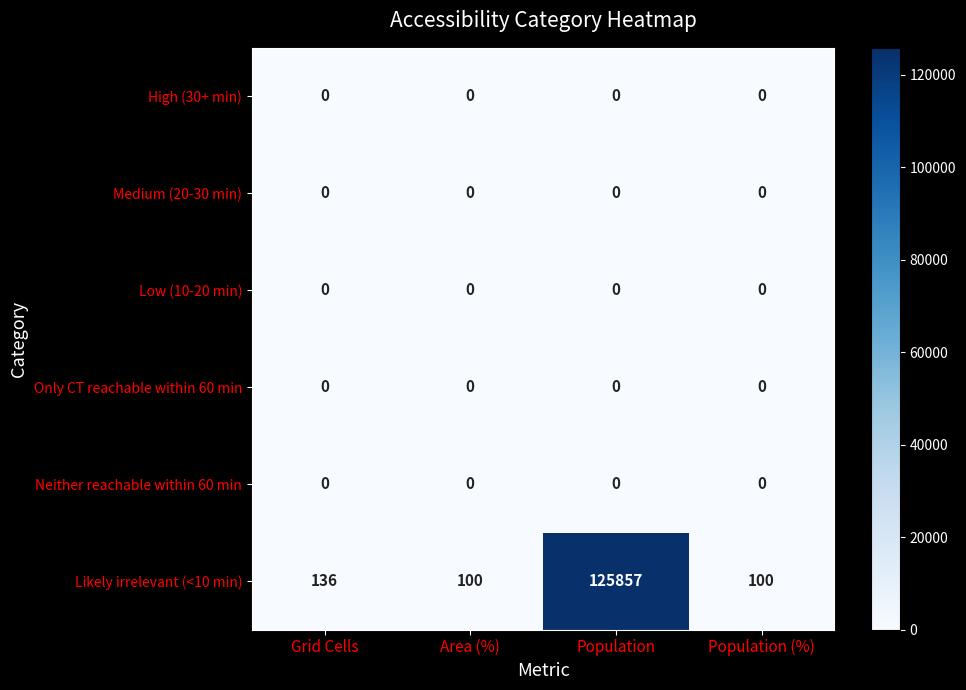

Reading left to right, what are all the values shown in this chart?

High (30+ min): 0	0	0	0
Medium (20-30 min): 0	0	0	0
Low (10-20 min): 0	0	0	0
Only CT reachable within 60 min: 0	0	0	0
Neither reachable within 60 min: 0	0	0	0
Likely irrelevant (<10 min): 136	100	125857	100